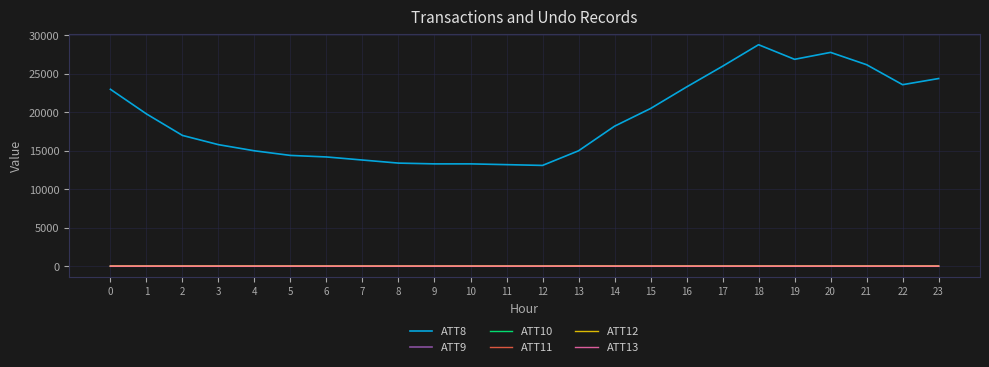

True or false: ATT13 and ATT8 cross at least once.

False